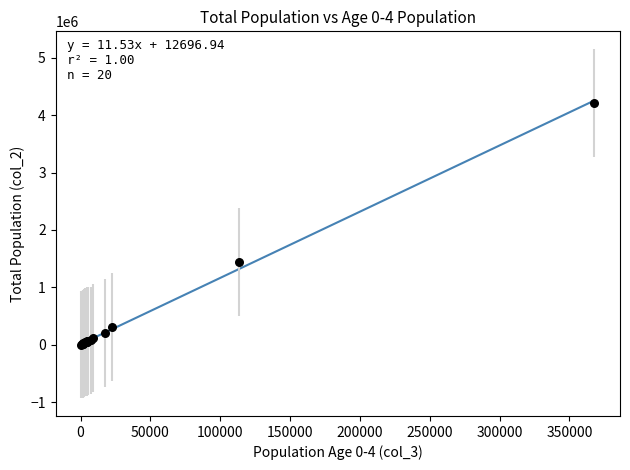

What Y value in the scatter plot is closest to 2110367?

1445049